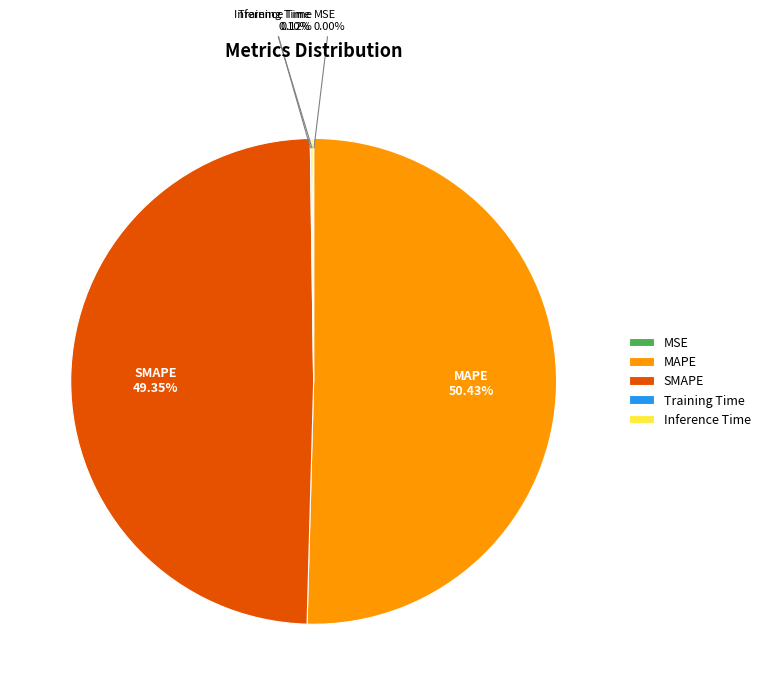

Which slice is the largest?

MAPE